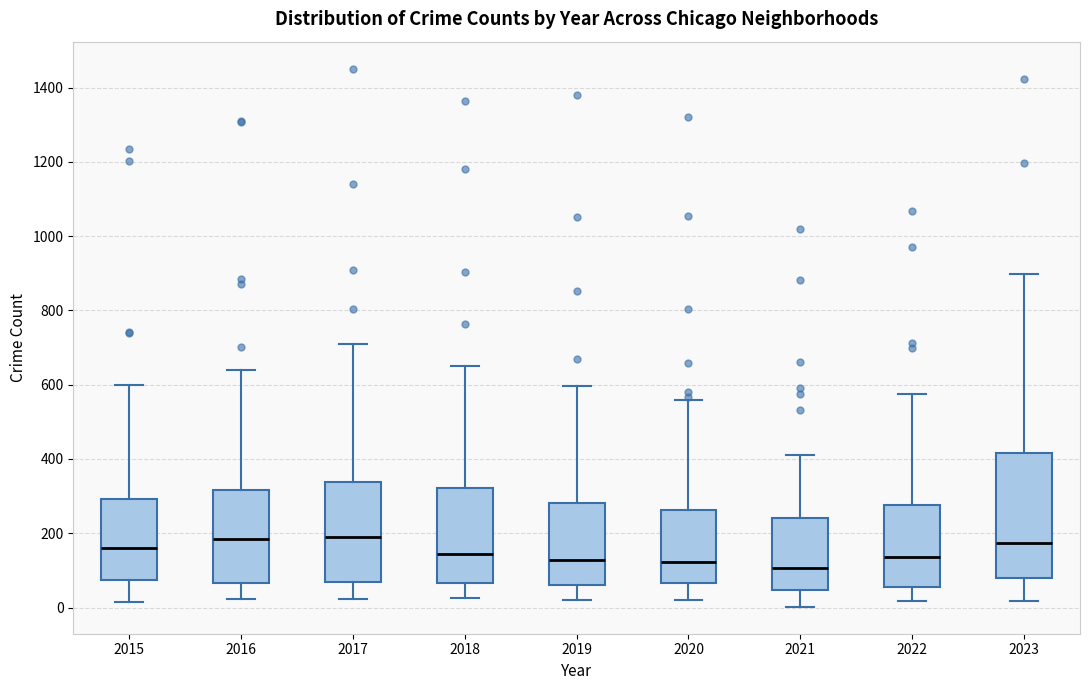

Reading left to right, transcribe this box plot: for each box, give where its median line is, the range the box spans, and where its two whiskers end, as read against the y-axis. The values are not printed on the chart, so give them approximately, as read against the axis.

2015: median 160, box 80 to 300, whiskers 20 to 600
2016: median 180, box 60 to 320, whiskers 20 to 640
2017: median 180, box 60 to 340, whiskers 20 to 720
2018: median 140, box 60 to 320, whiskers 20 to 660
2019: median 120, box 60 to 280, whiskers 20 to 600
2020: median 120, box 60 to 260, whiskers 20 to 560
2021: median 100, box 40 to 240, whiskers 0 to 420
2022: median 140, box 60 to 280, whiskers 20 to 580
2023: median 180, box 80 to 420, whiskers 20 to 900